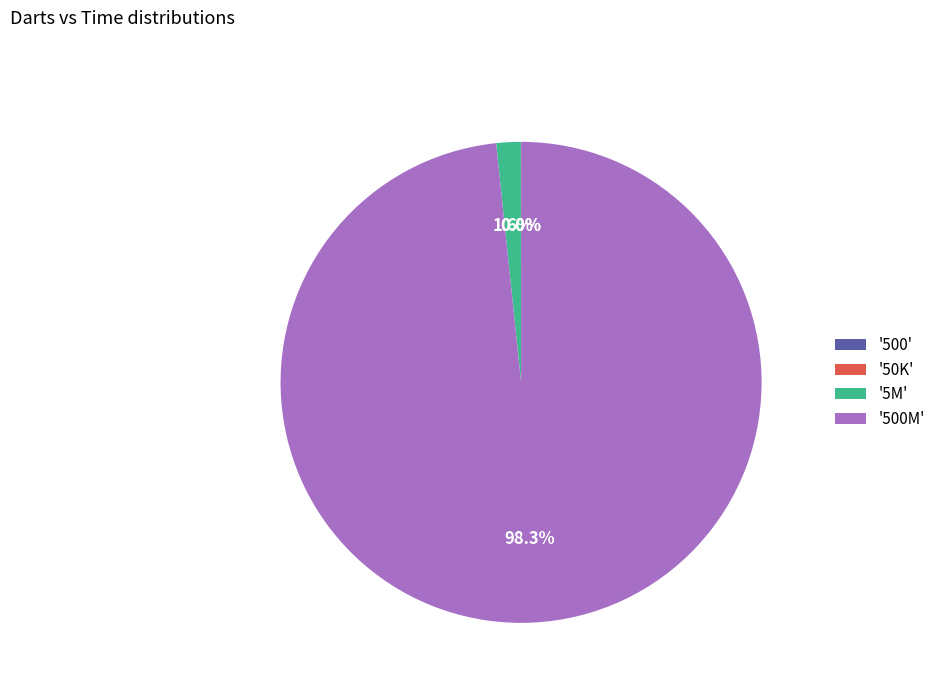

What is the largest slice in the pie chart?

'500M'